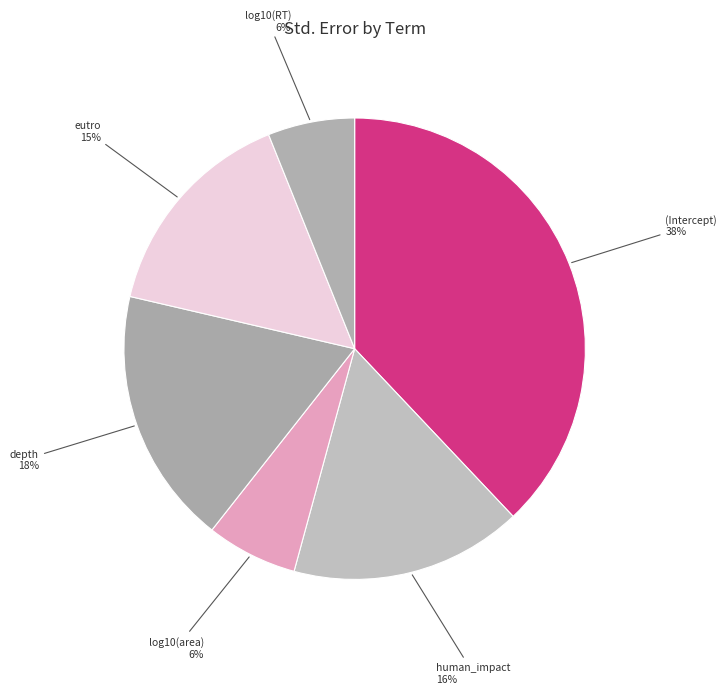

Which slice is the largest?

(Intercept)